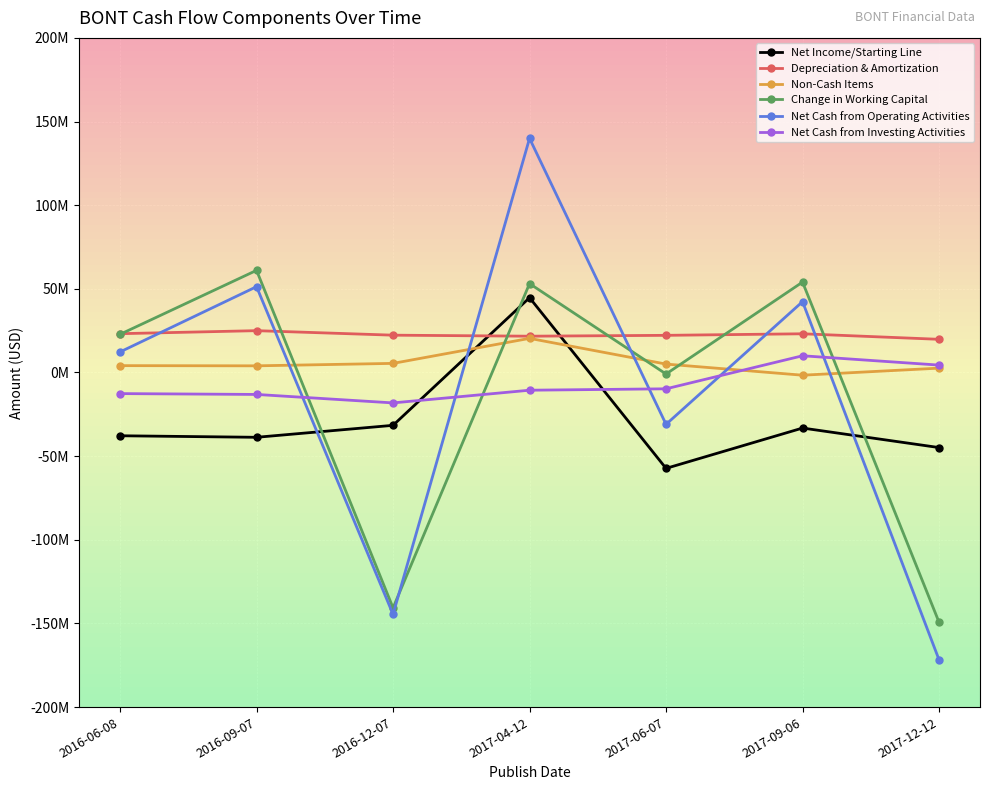

Does the chart have visible grid lines?

Yes